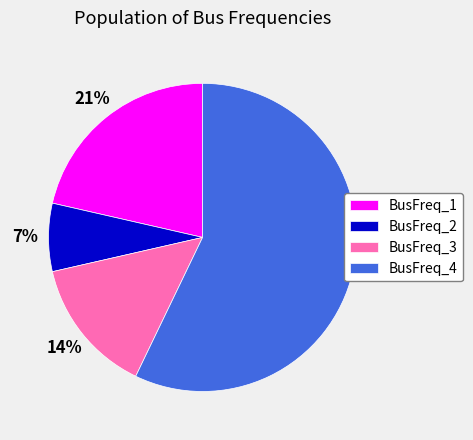

Approximately how many times larger is the value at BusFreq_4 compared to BusFreq_1?

2.7